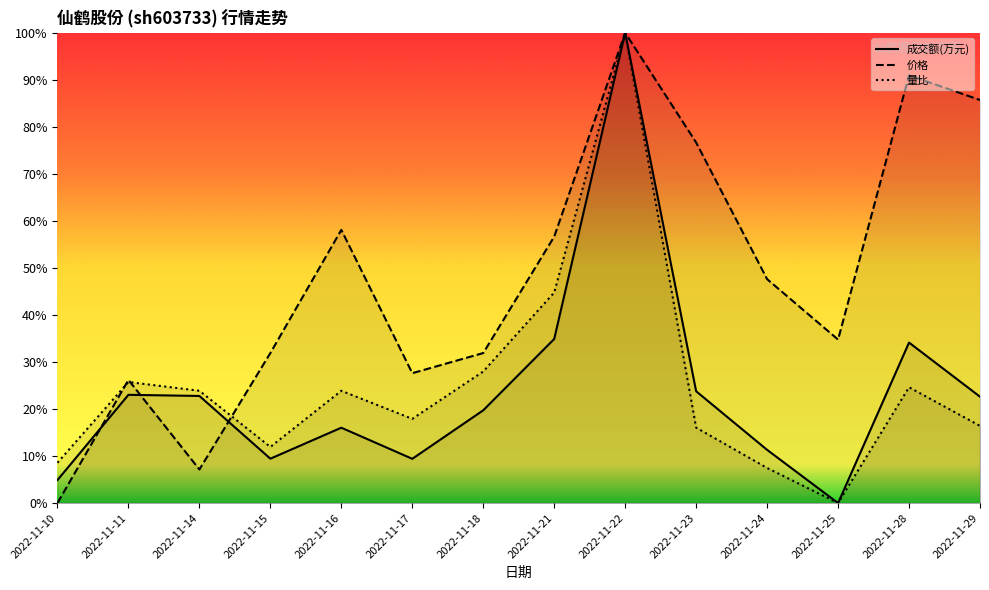

What is the approximate value of 价格 at 2022-11-29?

0.9